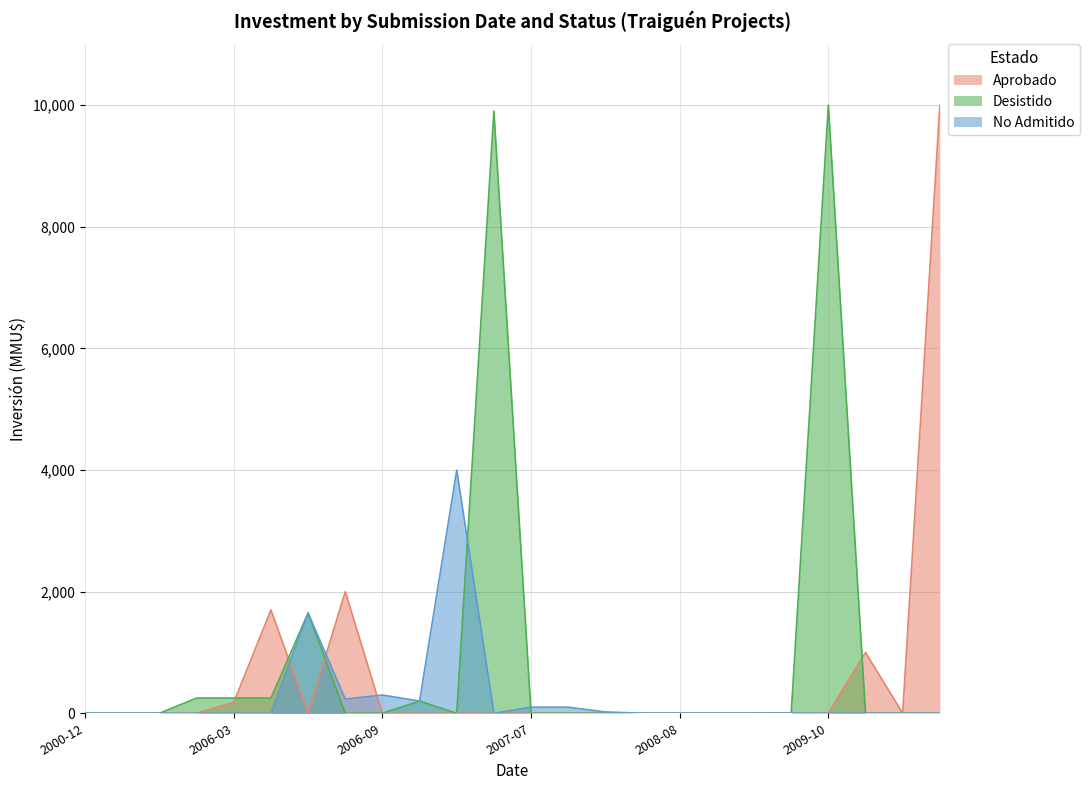

In Desistido, how many points are higher than both neighbors (excluding endpoints)?

4